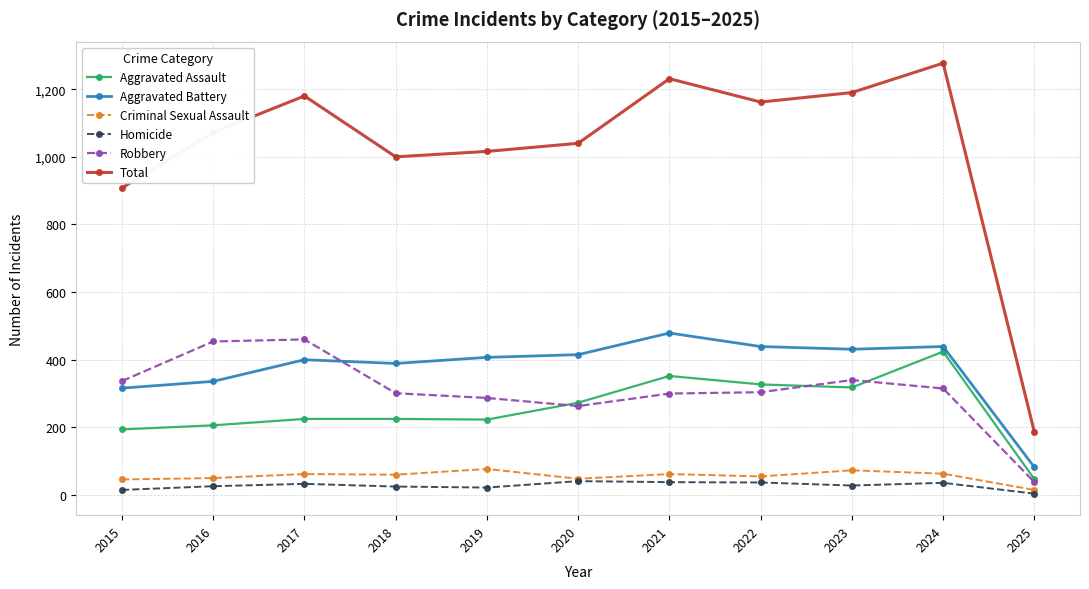

Which series changed the most between 2019 and 2024?

Total